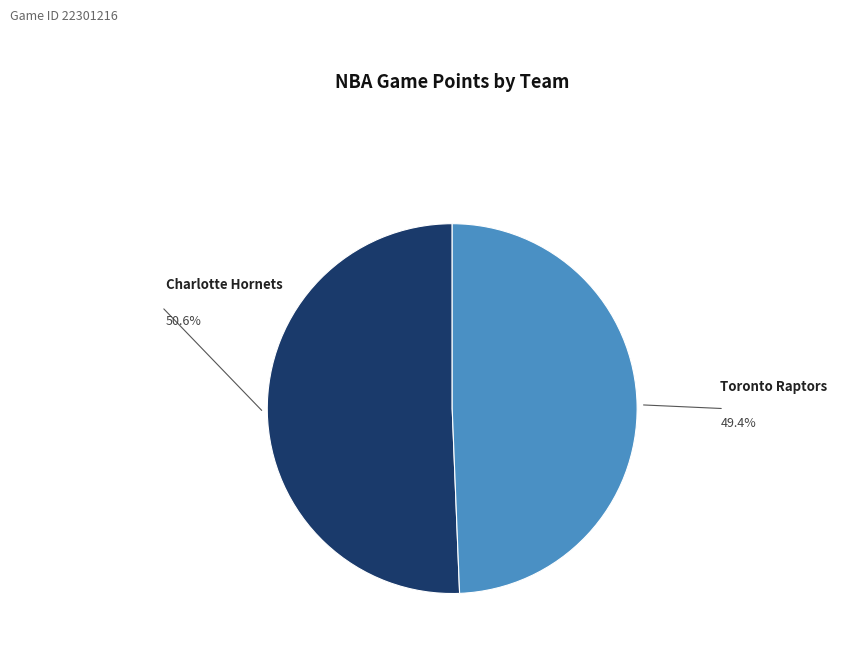

Is there any slice that represents more than half of the pie?

Yes